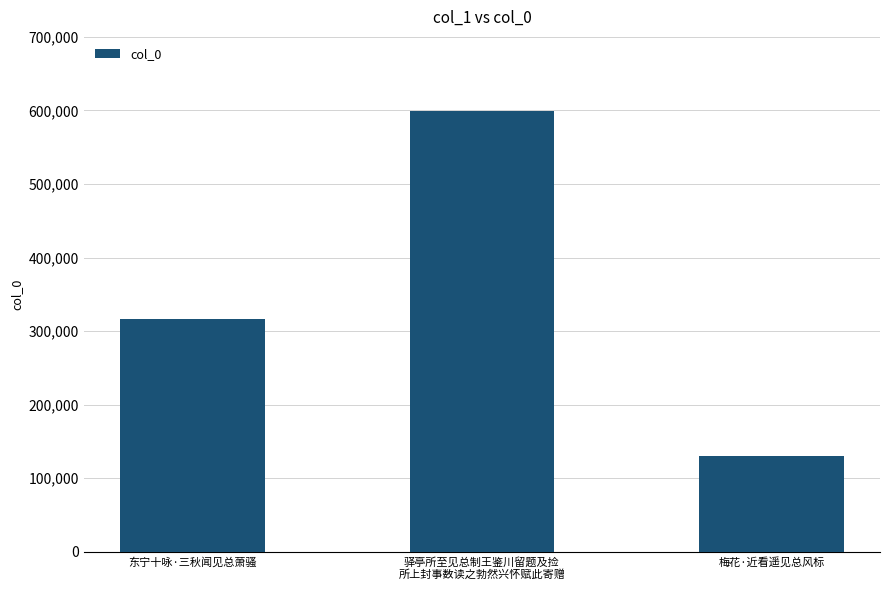

Reading right to left, what are all the values shown in this chart?

129742	598640	316975